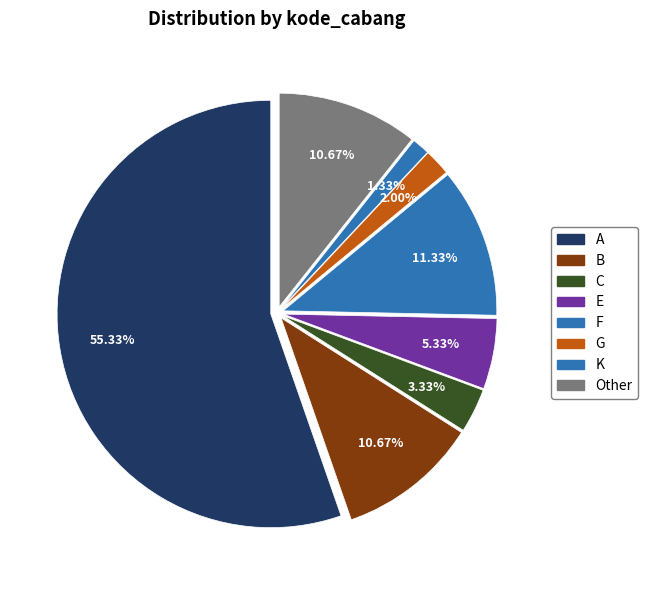

Is there any slice that represents more than half of the pie?

Yes